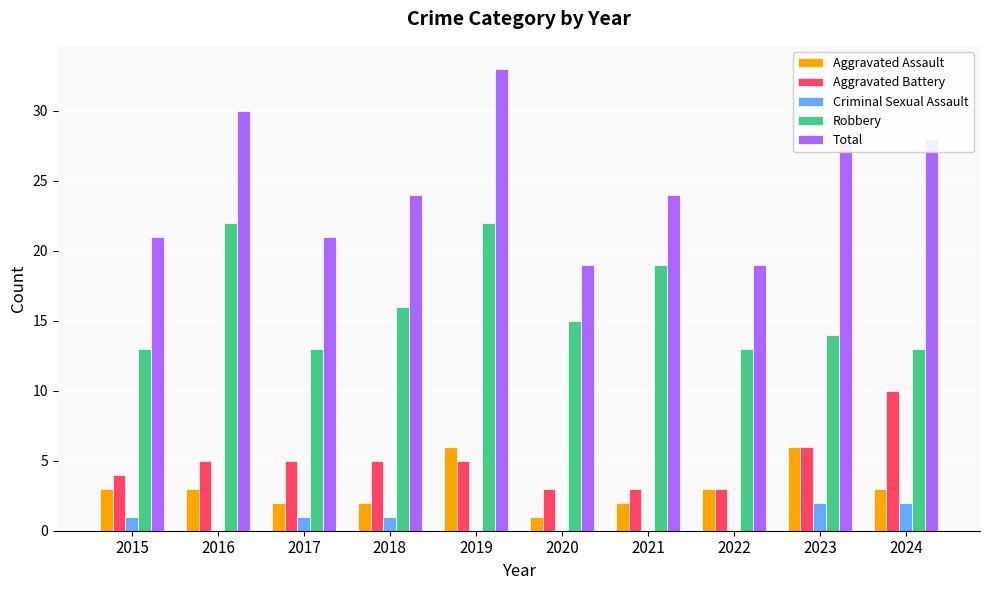

Which label corresponds to the largest value in the chart?

2019